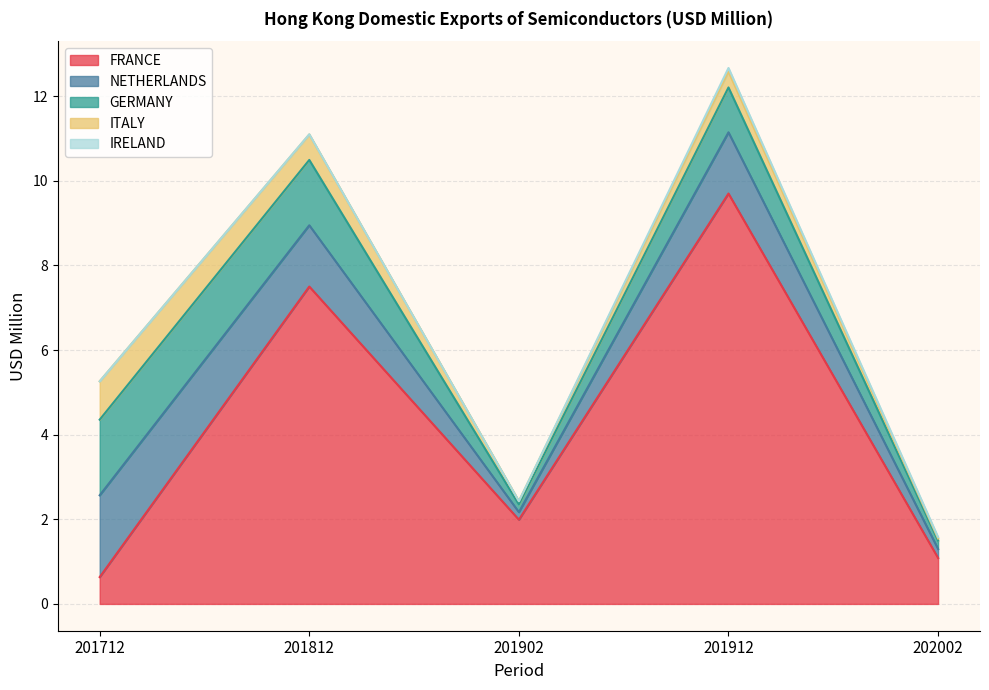

True or false: IRELAND has more than 2 interior local peaks.

False